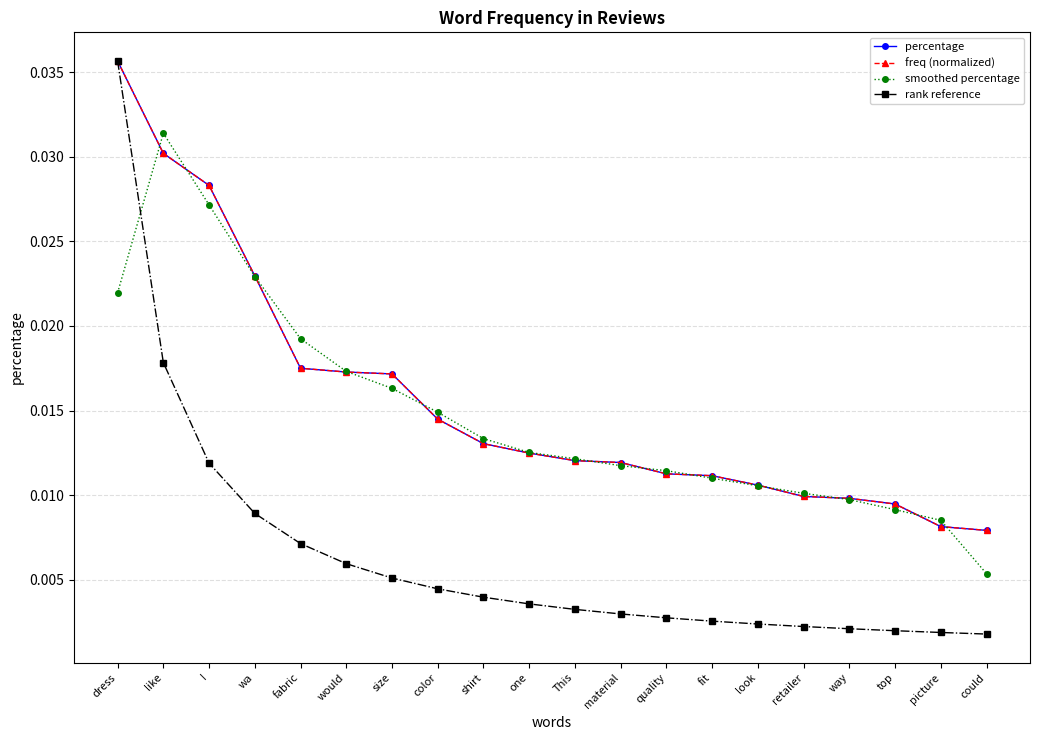

Where is rank reference nearest to the value 0?

could